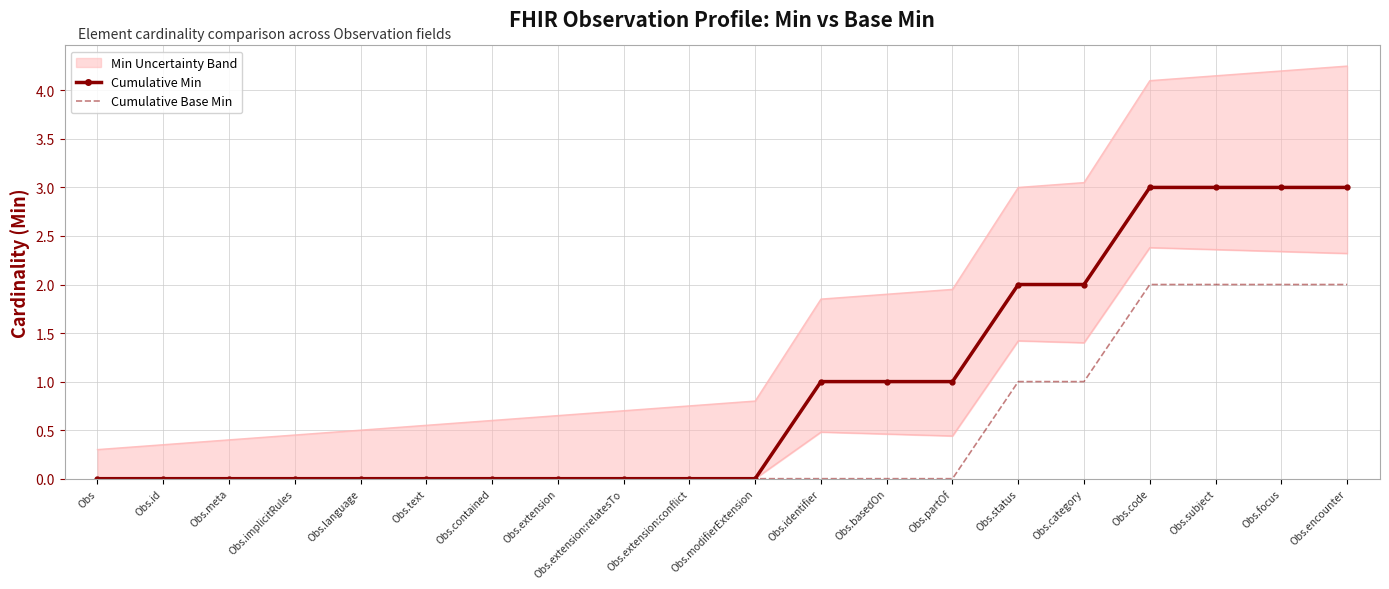

List the series in order of their peak value, lowest first.

Cumulative Base Min, Cumulative Min